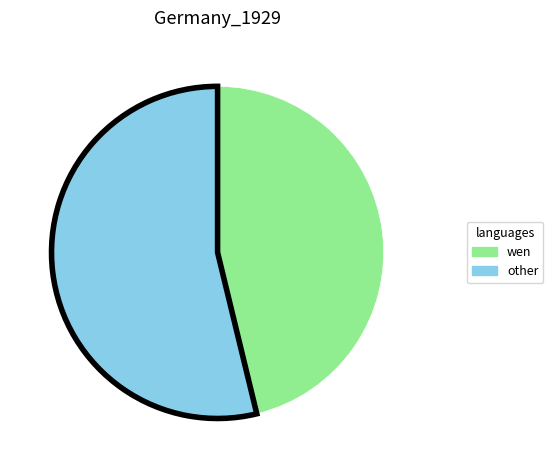

Count the number of slices in the pie.

2